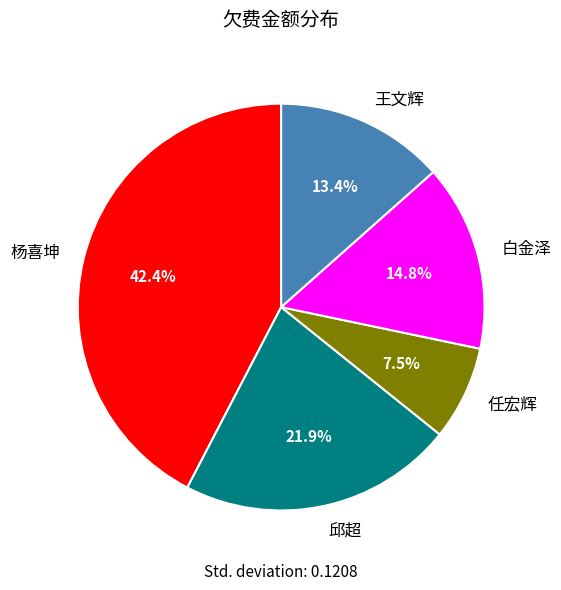

Is it true that 邱超 is 22% of the pie?

True